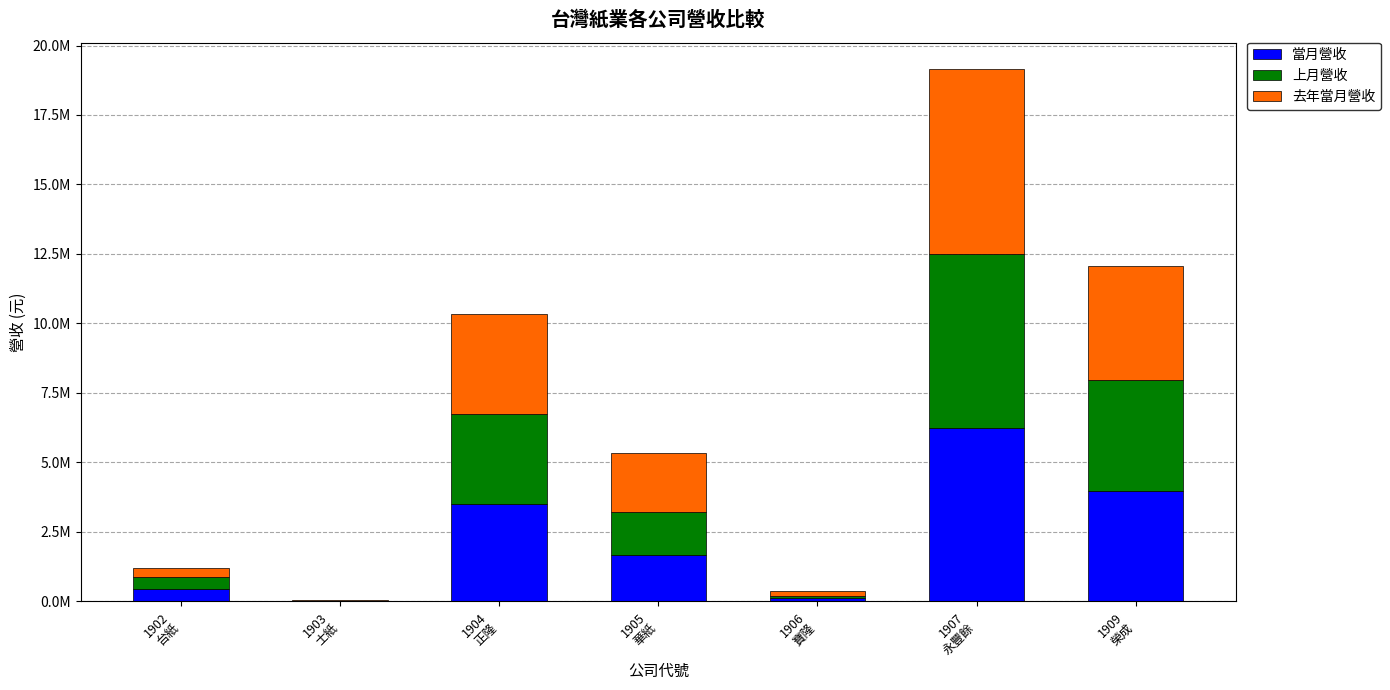

What are all the series names shown in the legend?

當月營收, 上月營收, 去年當月營收